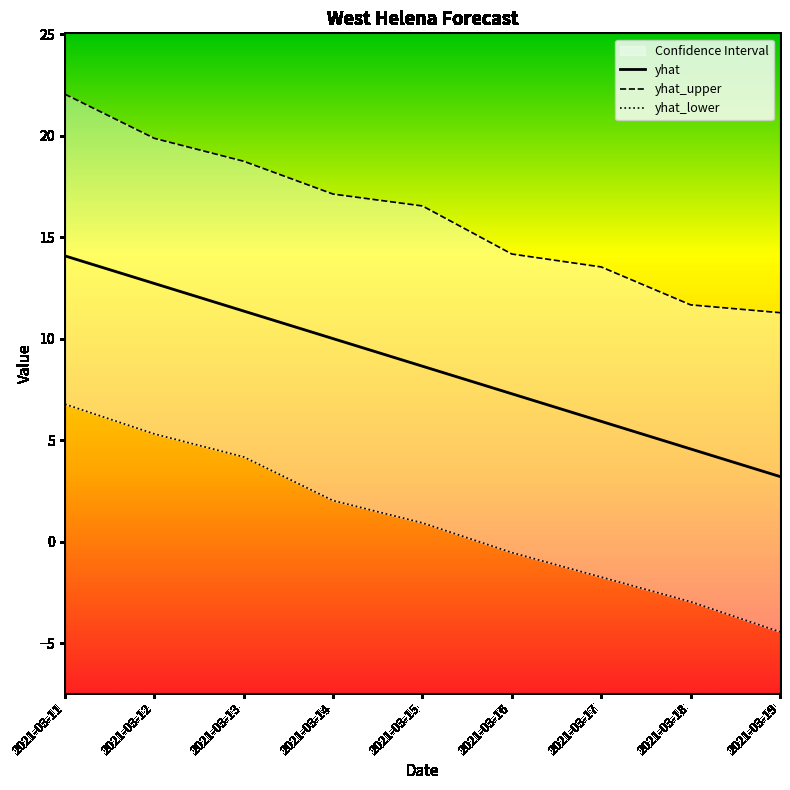

Does the chart display data point markers on the line(s)?

No